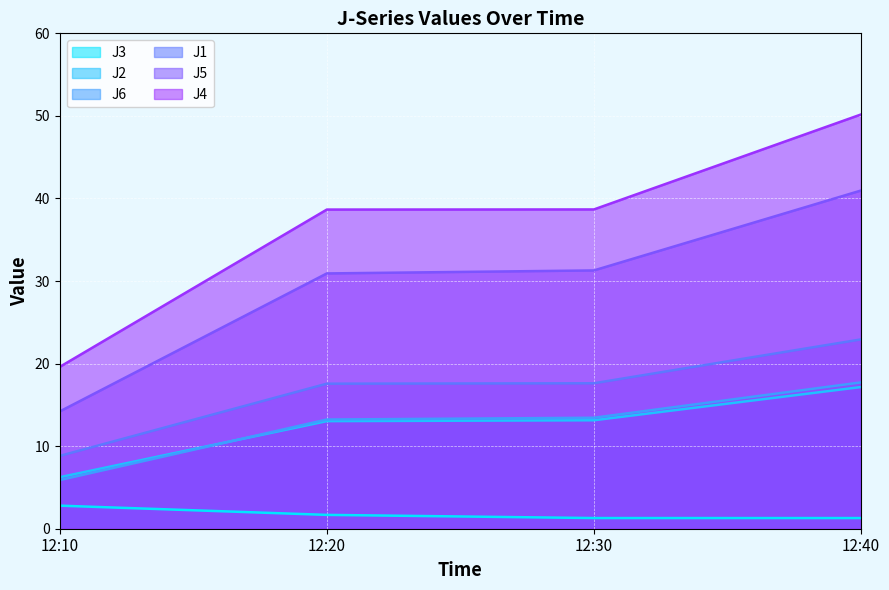

True or false: J1 and J2 intersect in this chart.

False